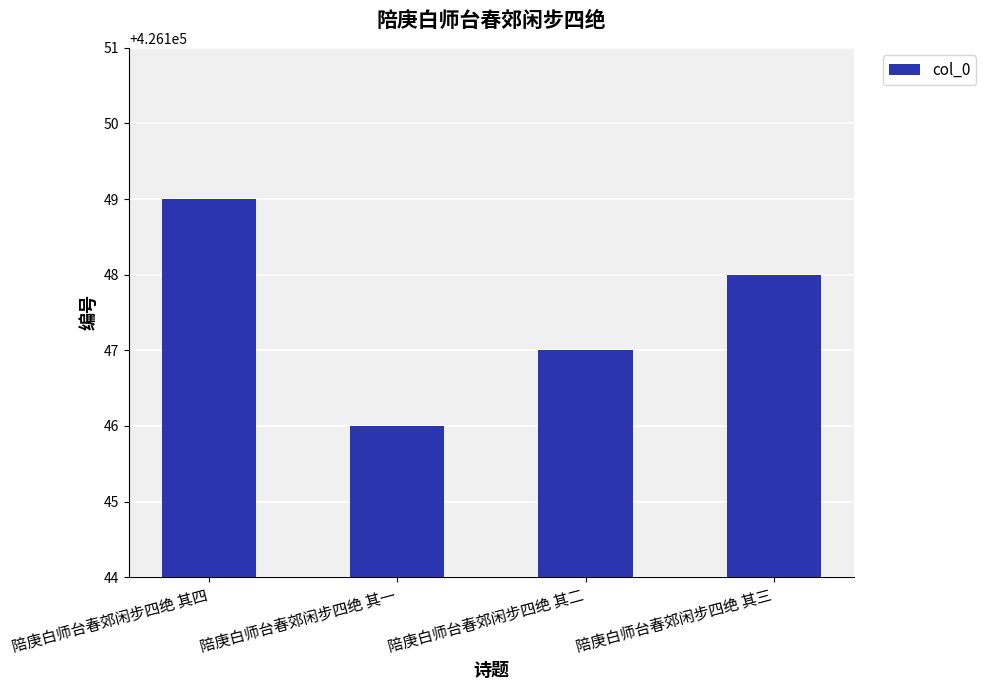

True or false: the data shows 426149 at 陪庚白师台春郊闲步四绝 其四.

True